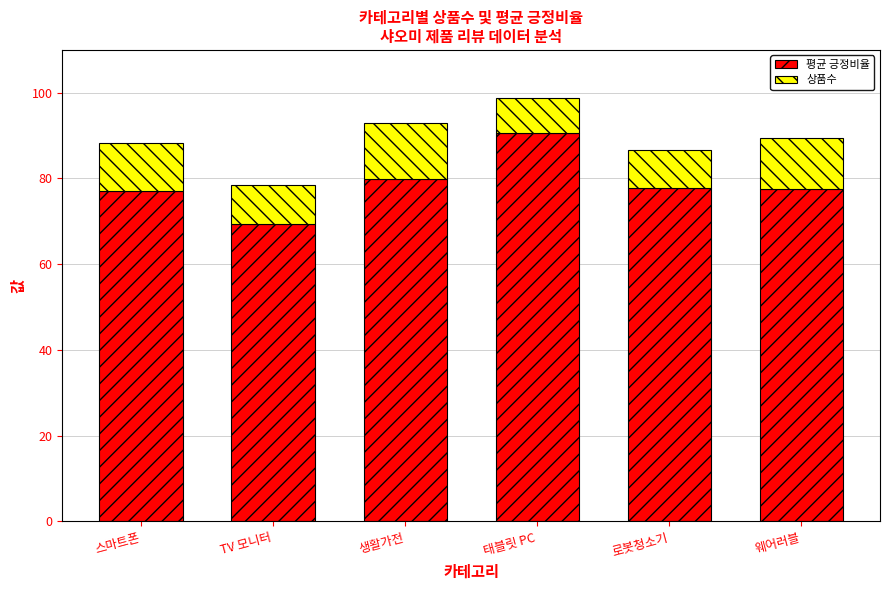

What is the difference between the maximum and second lowest values in the 평균 긍정비율 series?

13.5